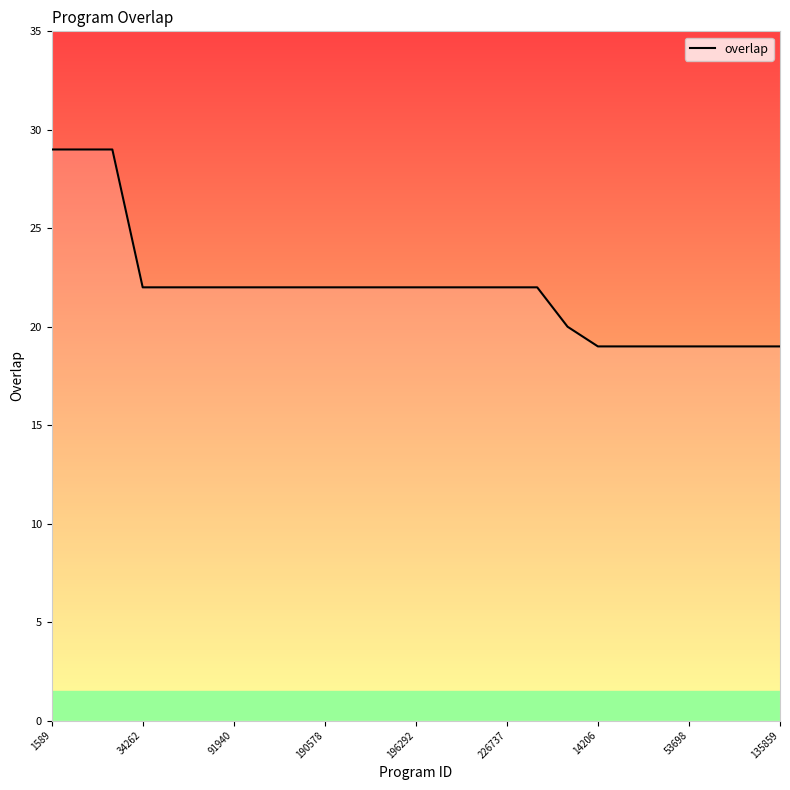

What is the maximum value shown in the chart?

29